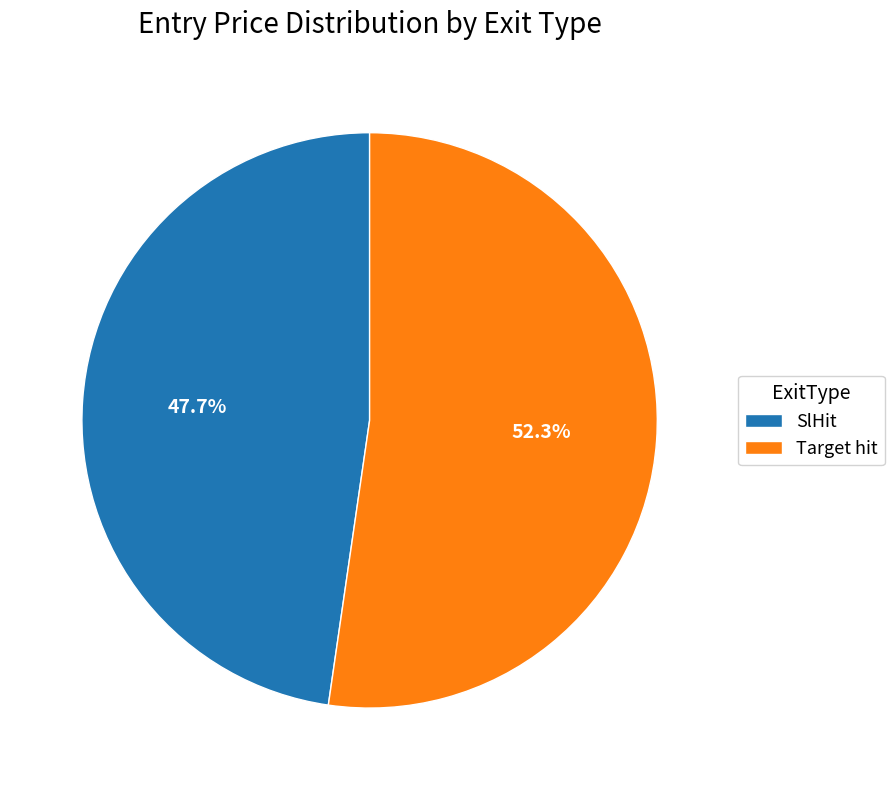

Approximately how many times larger is the value at SlHit compared to Target hit?

0.9